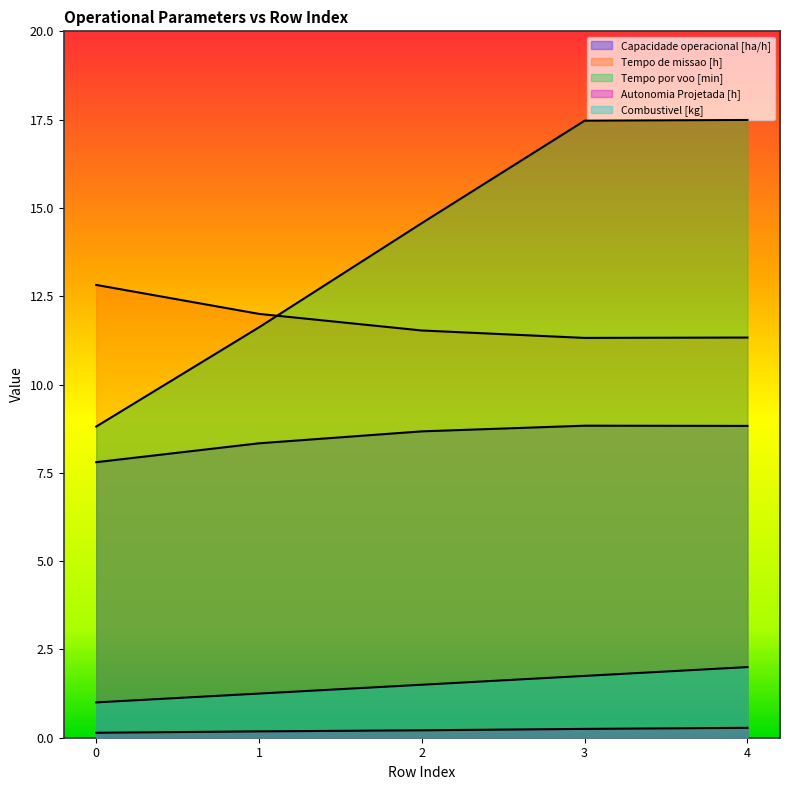

How many data points does each series have?

5